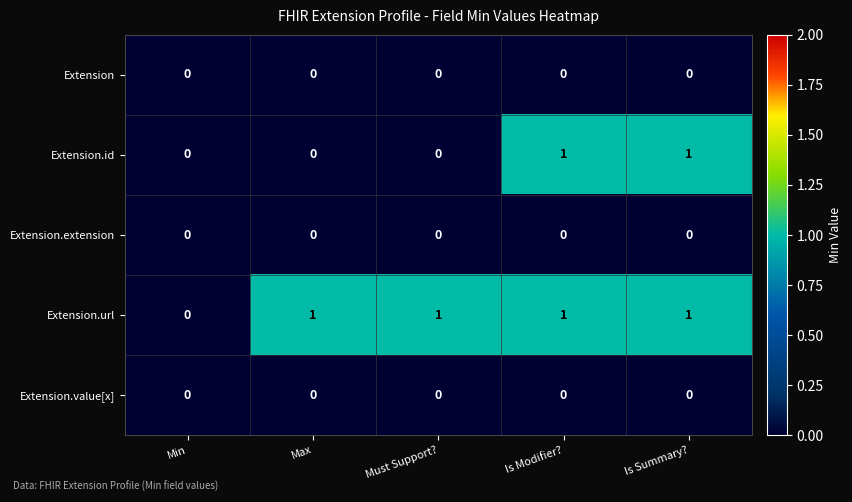

The Extension.url series shows 1 at Must Support?. True or false?

True